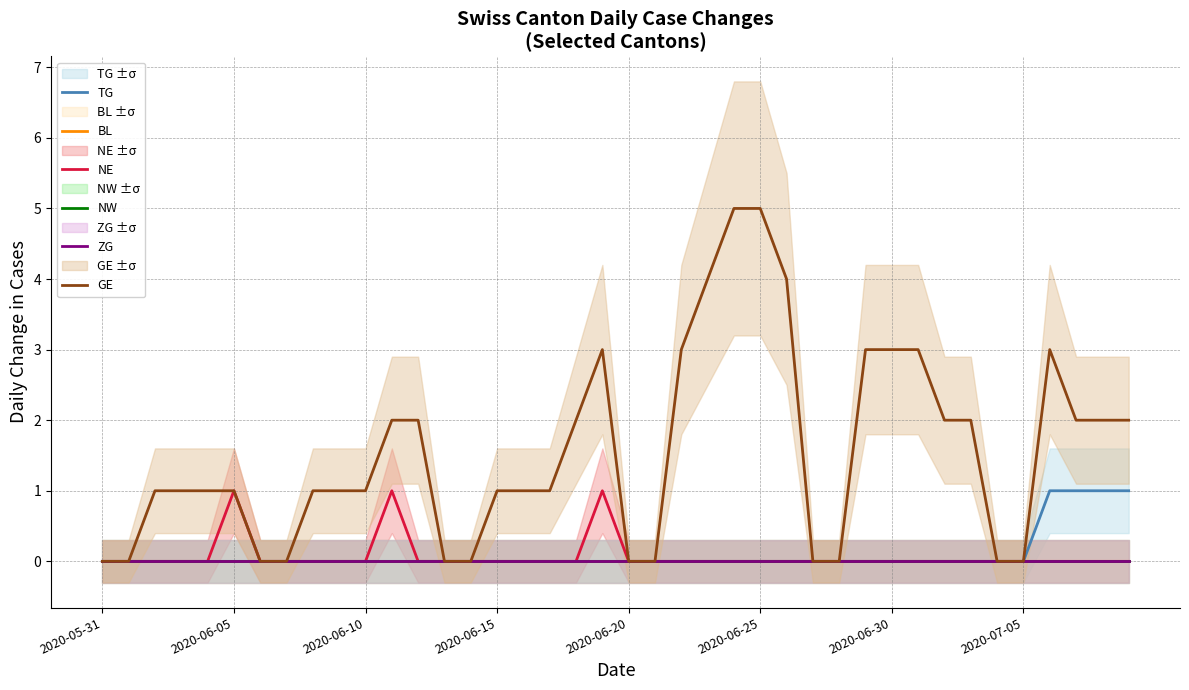

Is the value of GE at 16 greater than the value of TG at 2020-06-20?

Yes